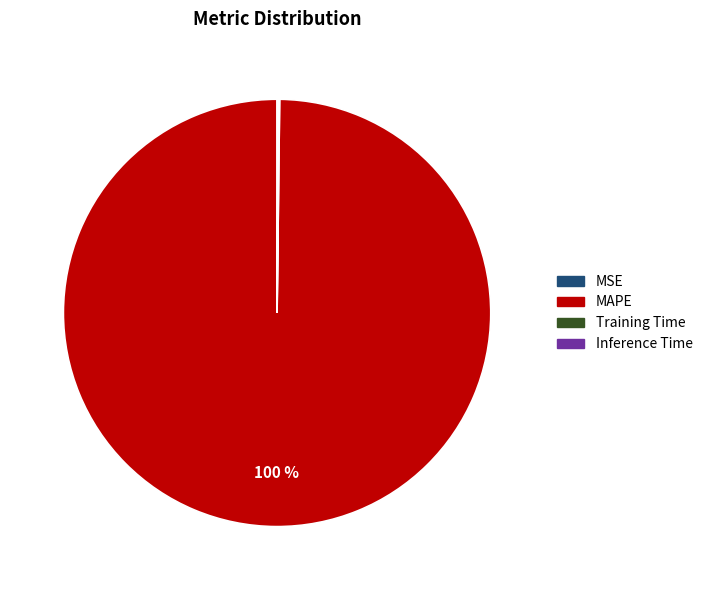

To the nearest percent, what is the average slice percentage?

25%